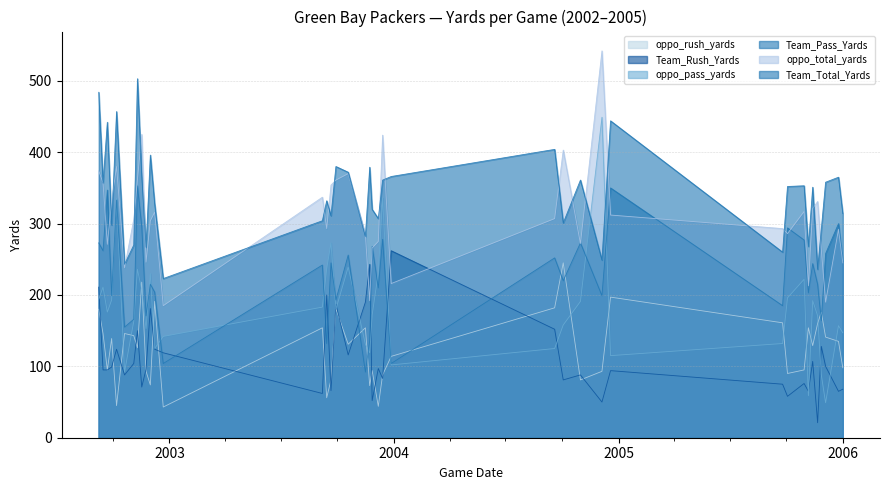

At how many categories does at least one series exceed 49?

39